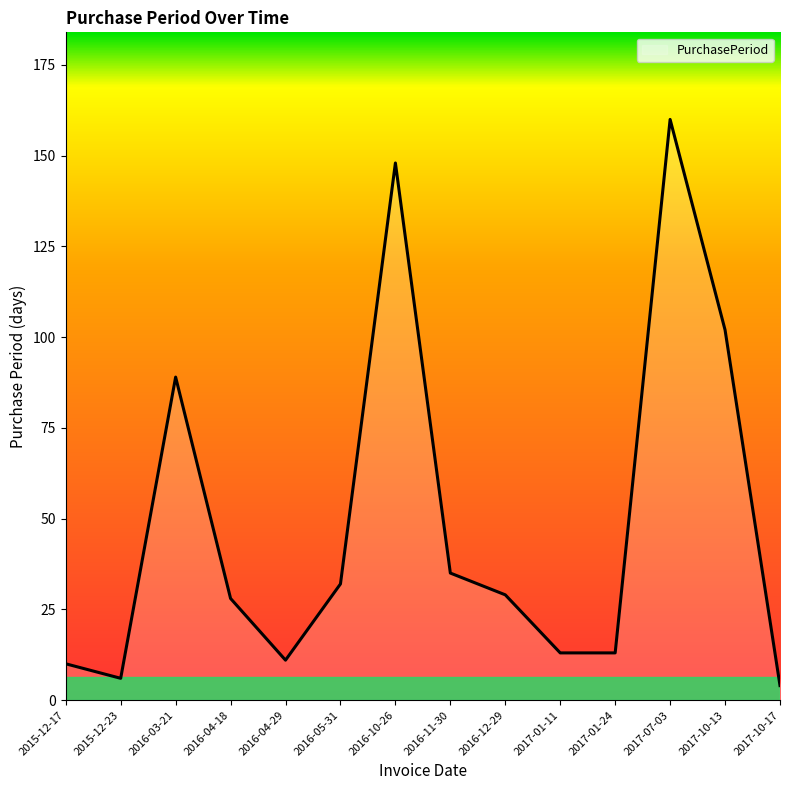

Reading right to left, transcribe all the data shown in this chart.

4	102	160	13	13	29	35	148	32	11	28	89	6	10